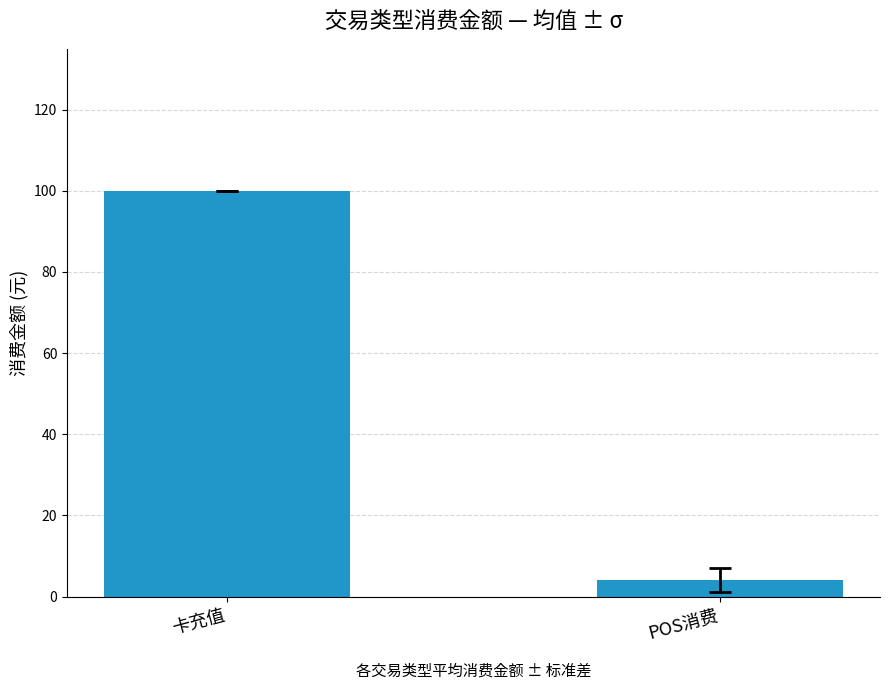

The chart shows a value of 4.1 at POS消费. True or false?

True